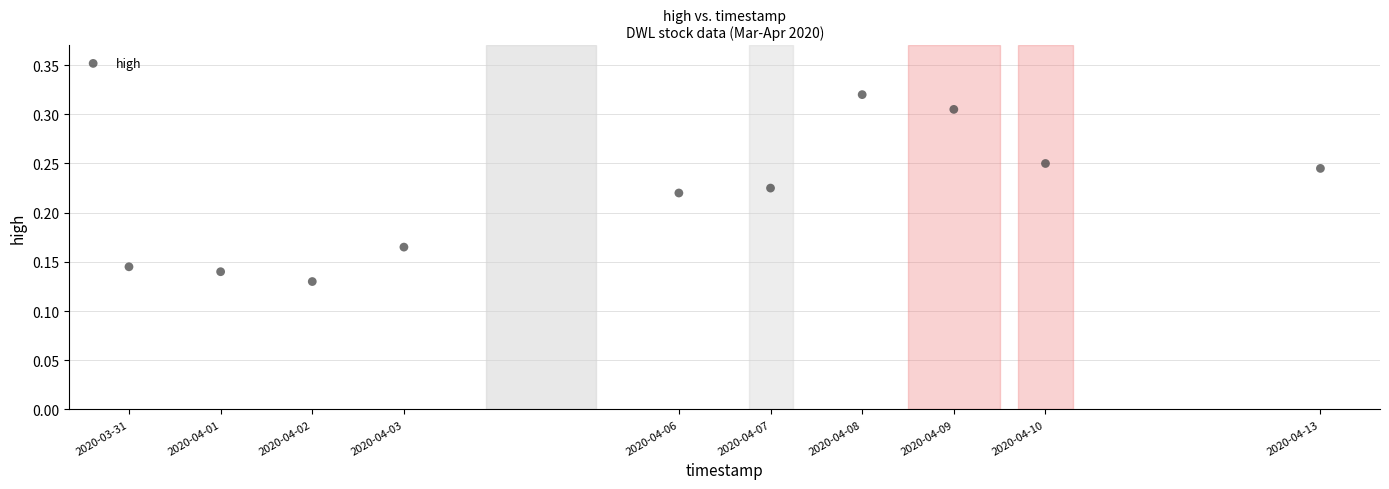

What is the range of X values (max minus min)?

1123200.0